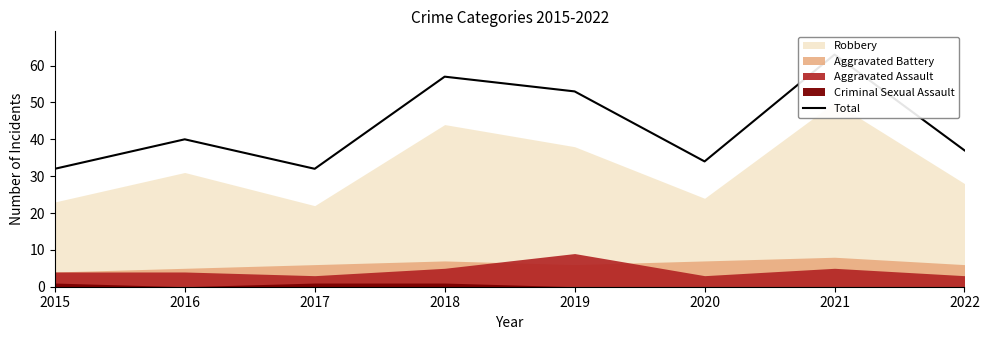

Is it true that the value at 2020 is 34?

True